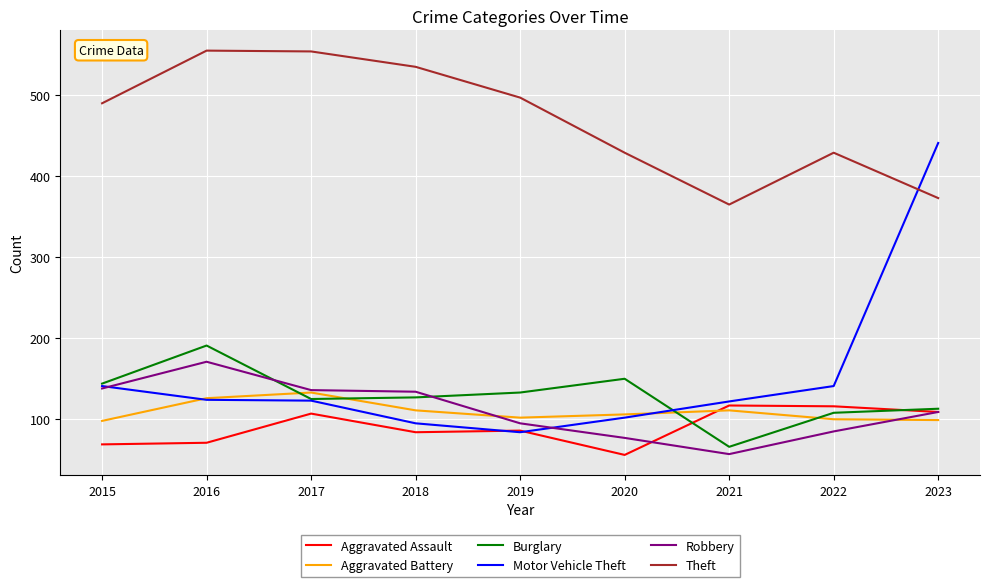

The Aggravated Assault series shows 161 at 2022. True or false?

False